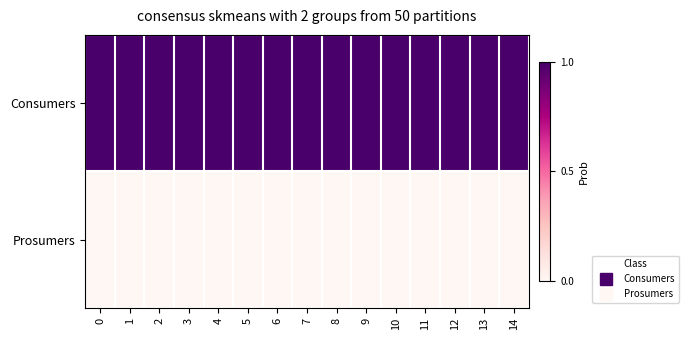

Reading left to right, list all the values displayed in this chart.

Consumers: 0=1.0	1=1.0	2=1.0	3=1.0	4=1.0	5=1.0	6=1.0	7=1.0	8=1.0	9=1.0	10=1.0	11=1.0	12=1.0	13=1.0	14=1.0
Prosumers: 0=0.0	1=0.0	2=0.0	3=0.0	4=0.0	5=0.0	6=0.0	7=0.0	8=0.0	9=0.0	10=0.0	11=0.0	12=0.0	13=0.0	14=0.0